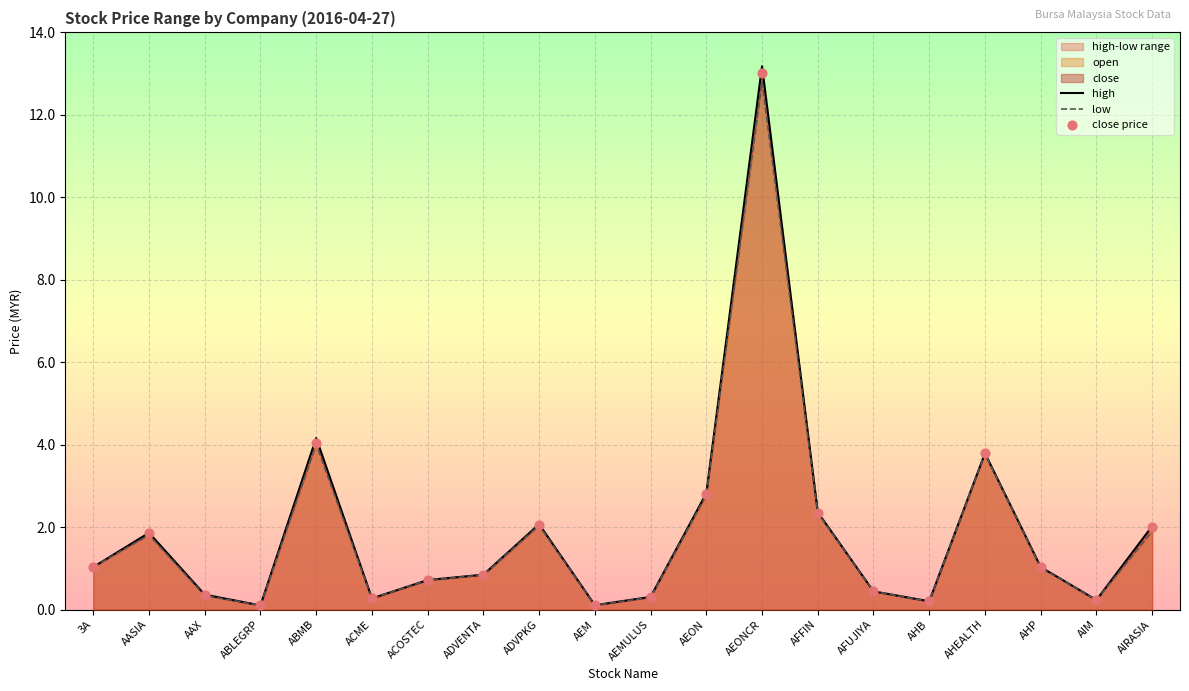

Is the value of close price at AEONCR greater than the value of low at AAX?

Yes